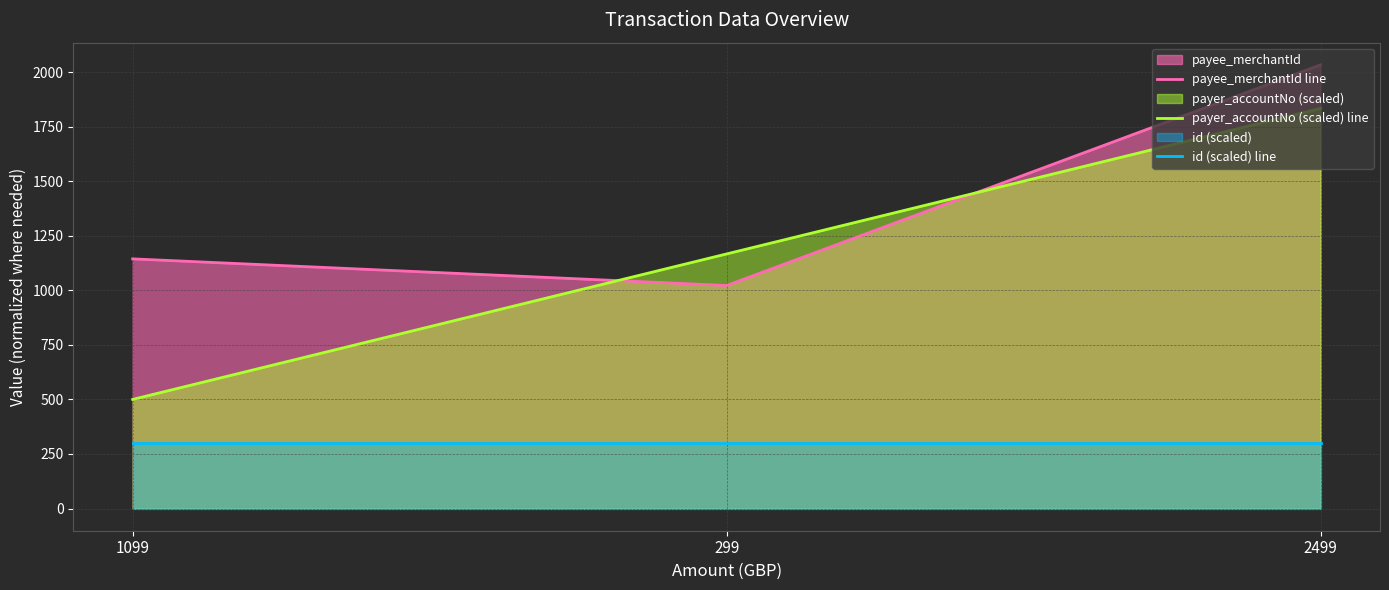

Reading left to right, what are all the values shown in this chart?

payee_merchantId line: 1099=1144.0	299=1022.0	2499=2033.0
payer_accountNo (scaled) line: 1099=500.0	299=1166.7	2499=1833.3
id (scaled) line: 1099=300.0	299=300.0	2499=300.0